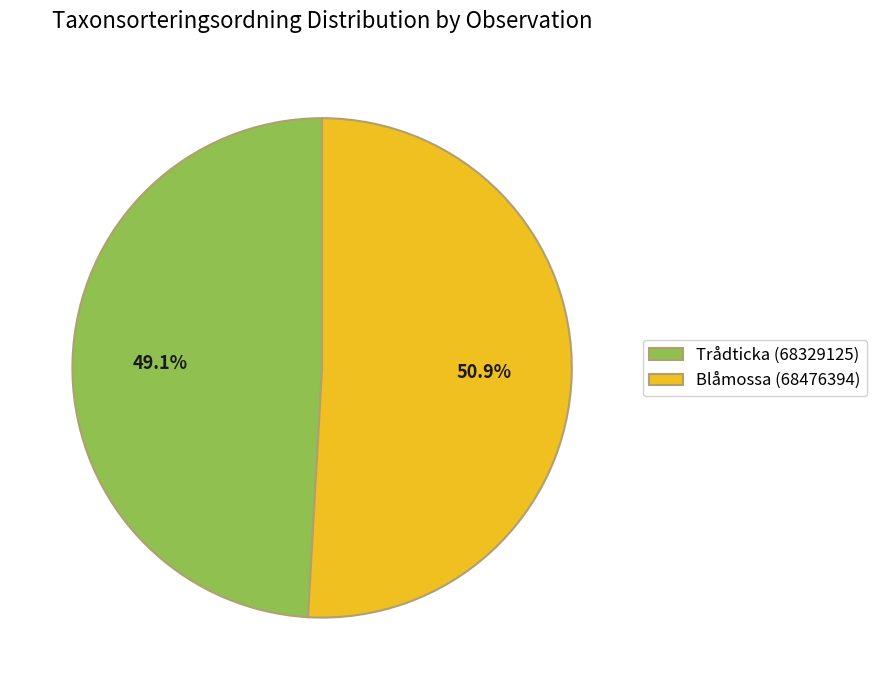

How much of the chart is everything except Blåmossa (68476394)?

49.1%